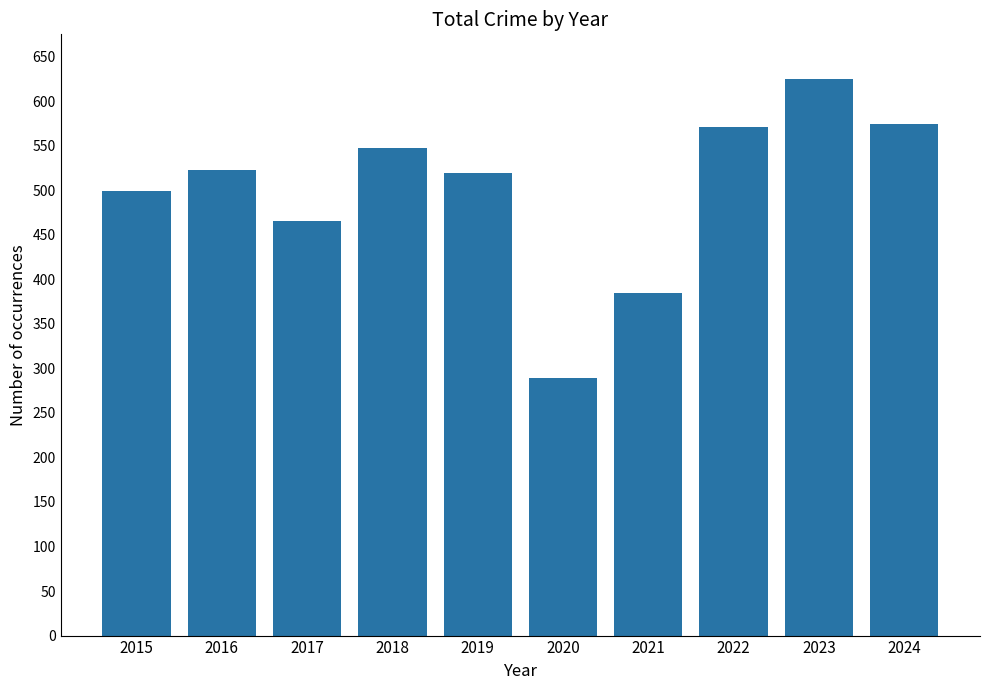

What is the average value?

500